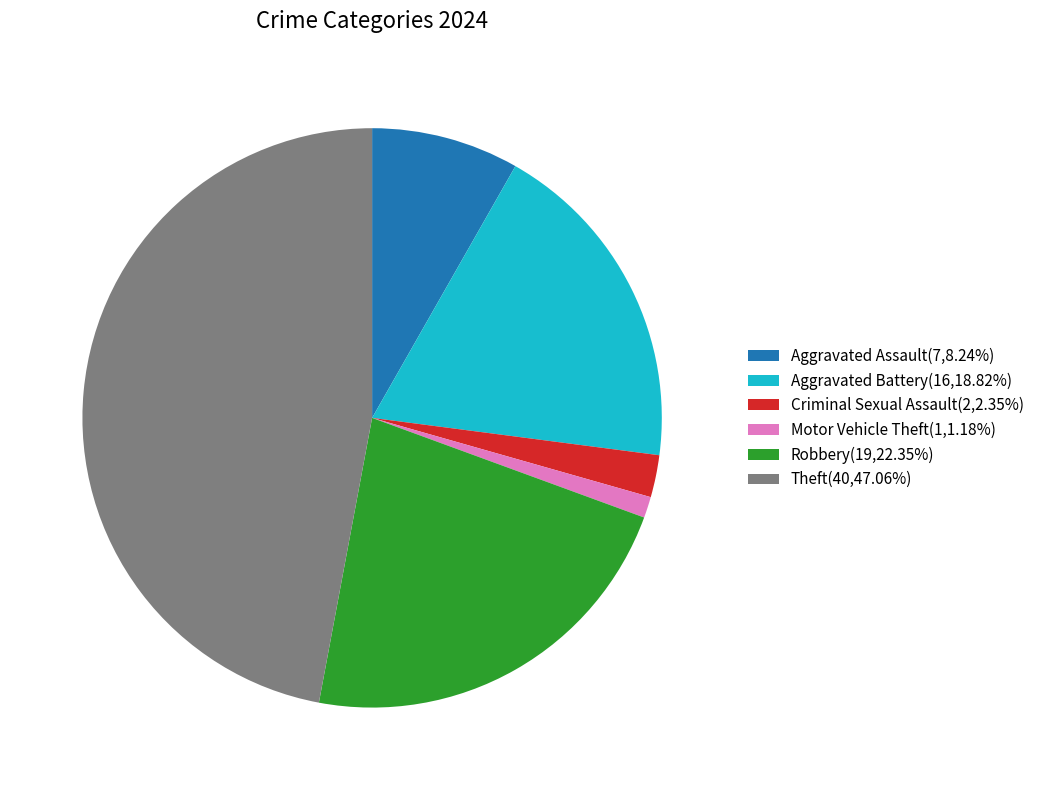

What is the ratio of the value at Theft(40,47.06%) to the value at Criminal Sexual Assault(2,2.35%)?

20.0